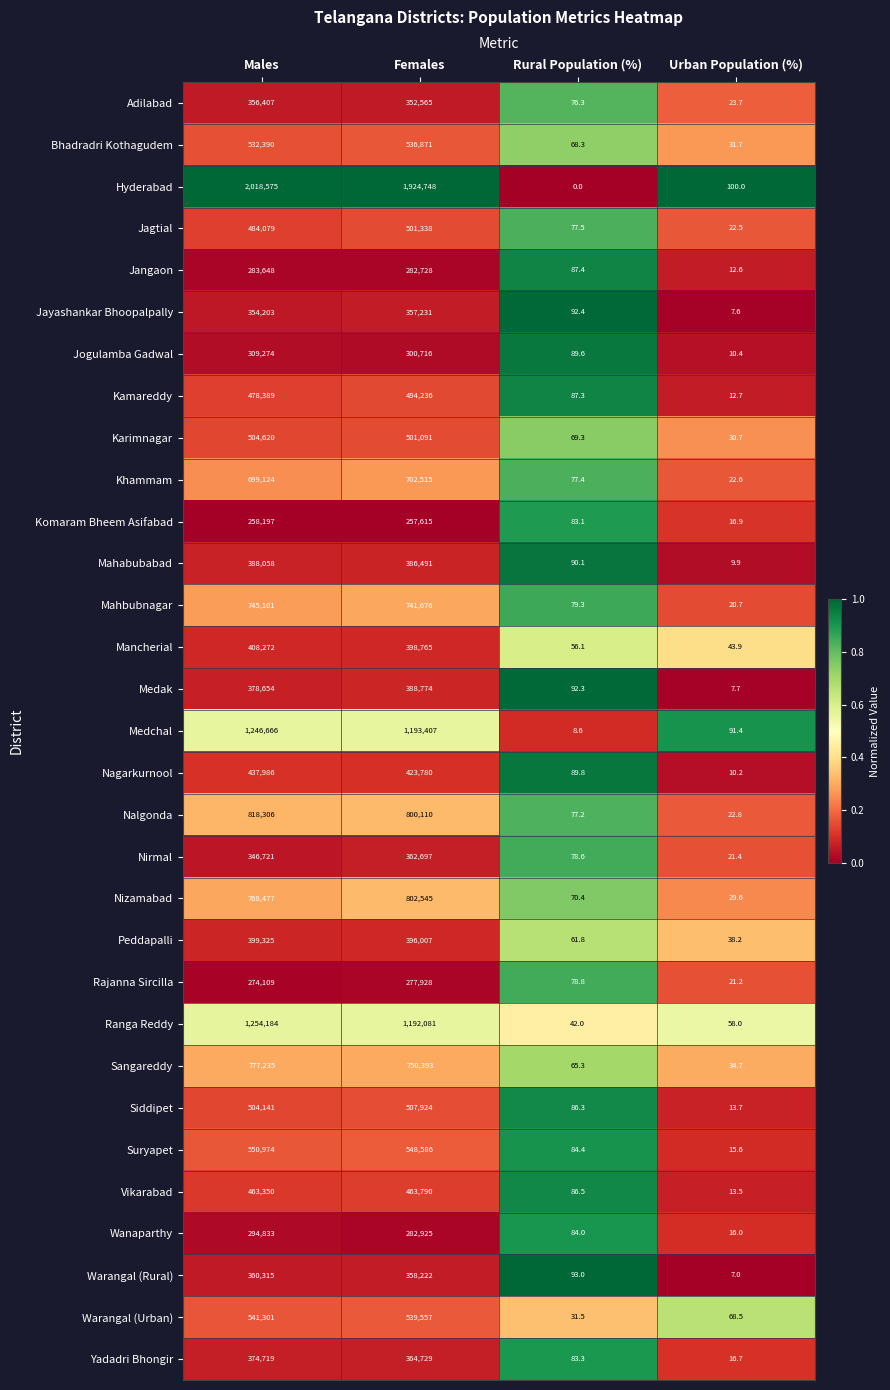

Which series has the largest total across all categories?

Hyderabad